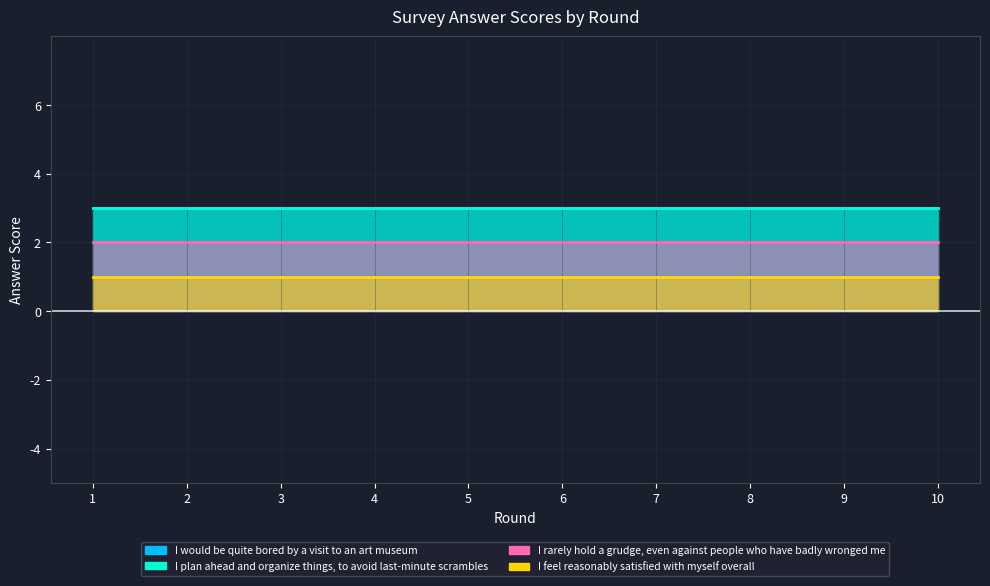

True or false: I plan ahead and organize things, to avoid last-minute scrambles and I would be quite bored by a visit to an art museum intersect in this chart.

False